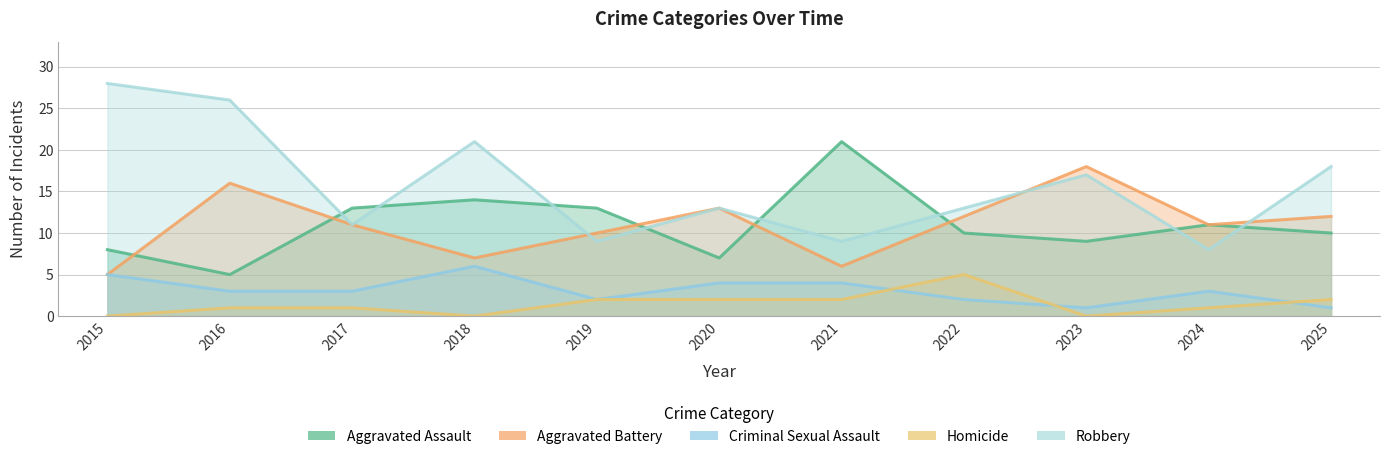

Where does the Aggravated Battery series first go above 11?

2016